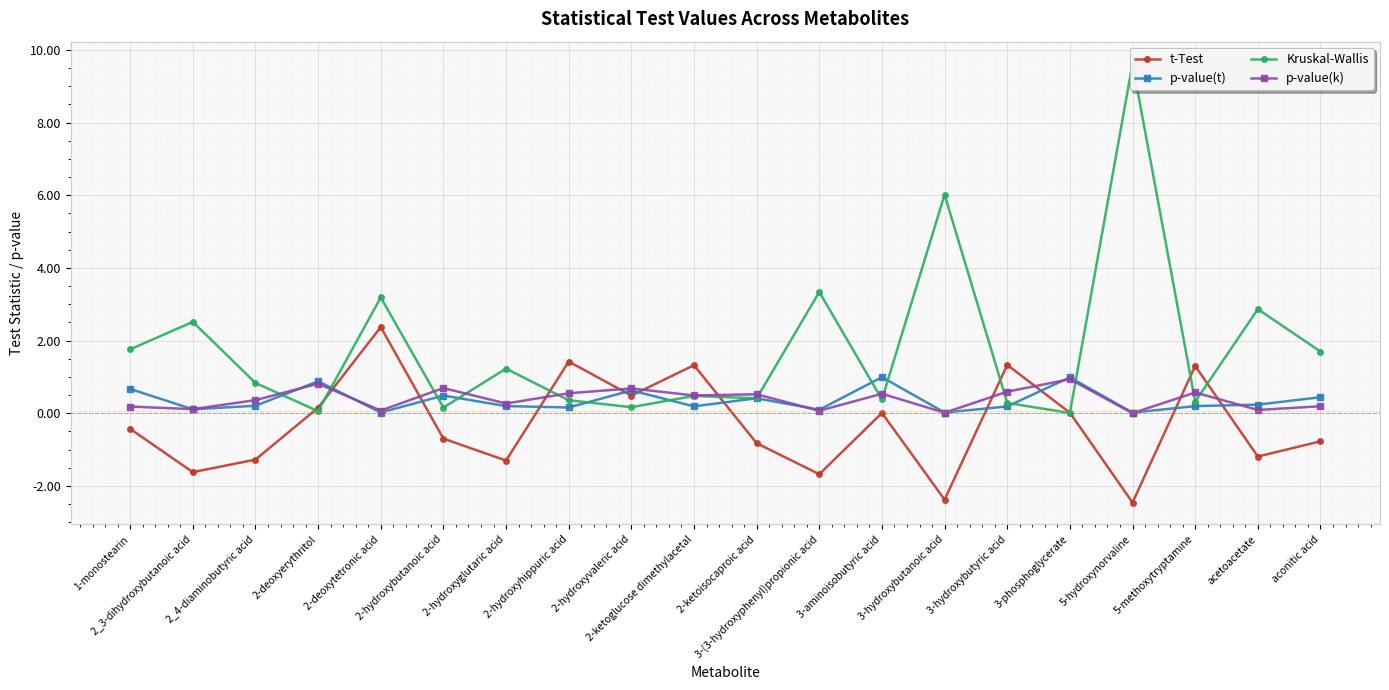

Reading left to right, list all the values displayed in this chart.

t-Test: -0.4	-1.6	-1.3	0.2	2.4	-0.7	-1.3	1.4	0.5	1.3	-0.8	-1.7	0.0	-2.4	1.3	0.0	-2.5	1.3	-1.2	-0.8
p-value(t): 0.7	0.1	0.2	0.9	0.0	0.5	0.2	0.2	0.6	0.2	0.4	0.1	1.0	0.0	0.2	1.0	0.0	0.2	0.2	0.4
Kruskal-Wallis: 1.8	2.5	0.8	0.1	3.2	0.2	1.2	0.4	0.2	0.5	0.4	3.3	0.4	6.0	0.3	0.0	9.6	0.3	2.9	1.7
p-value(k): 0.2	0.1	0.4	0.8	0.1	0.7	0.3	0.5	0.7	0.5	0.5	0.1	0.5	0.0	0.6	0.9	0.0	0.6	0.1	0.2